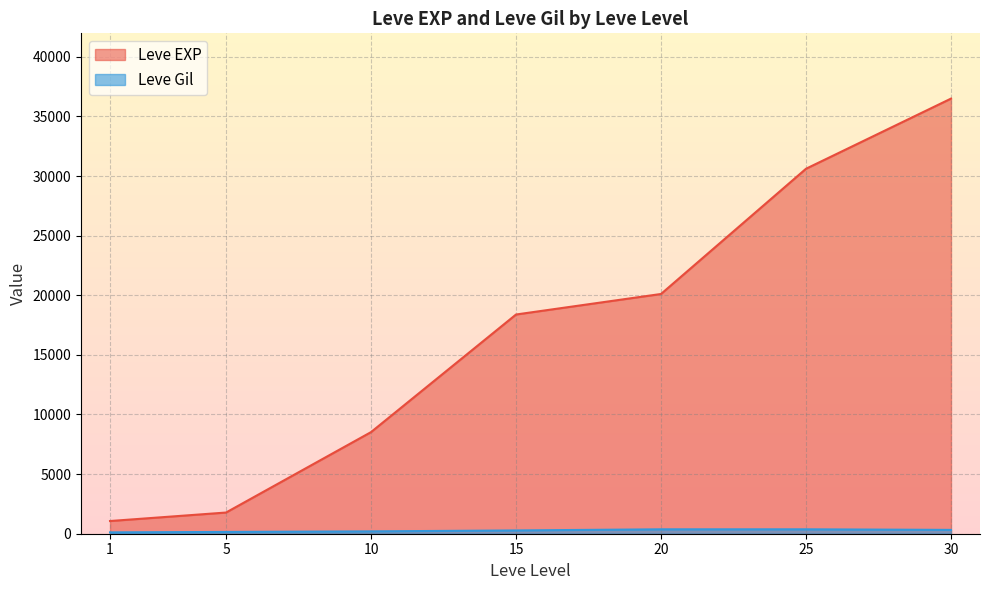

Count the number of categories in the chart.

7